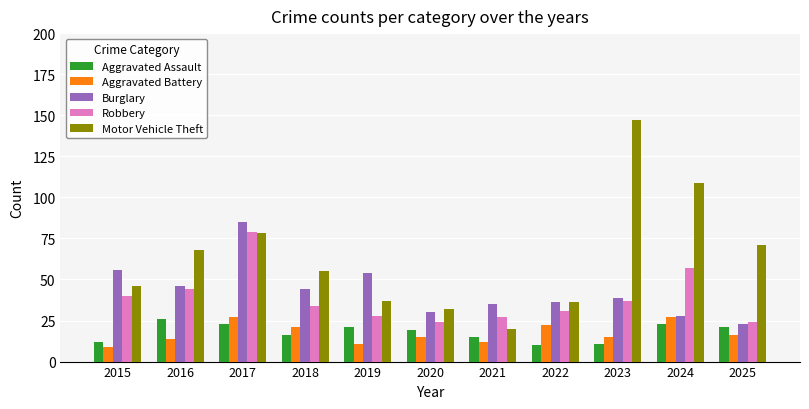

What is the total value across all series at 2016?

198